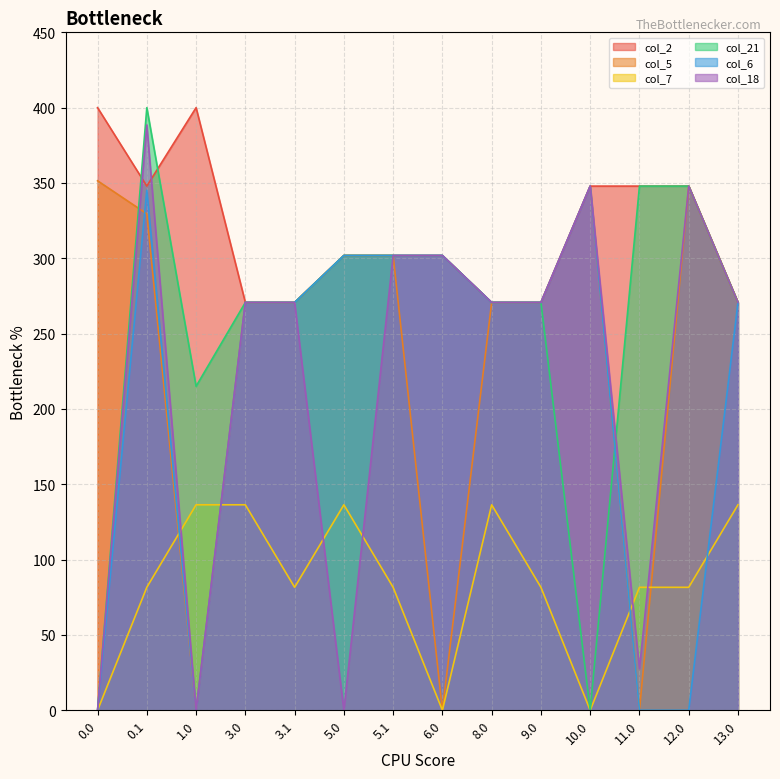

Rank the series by their maximum value, from lowest to highest.

col_7, col_6, col_5, col_18, col_2, col_21